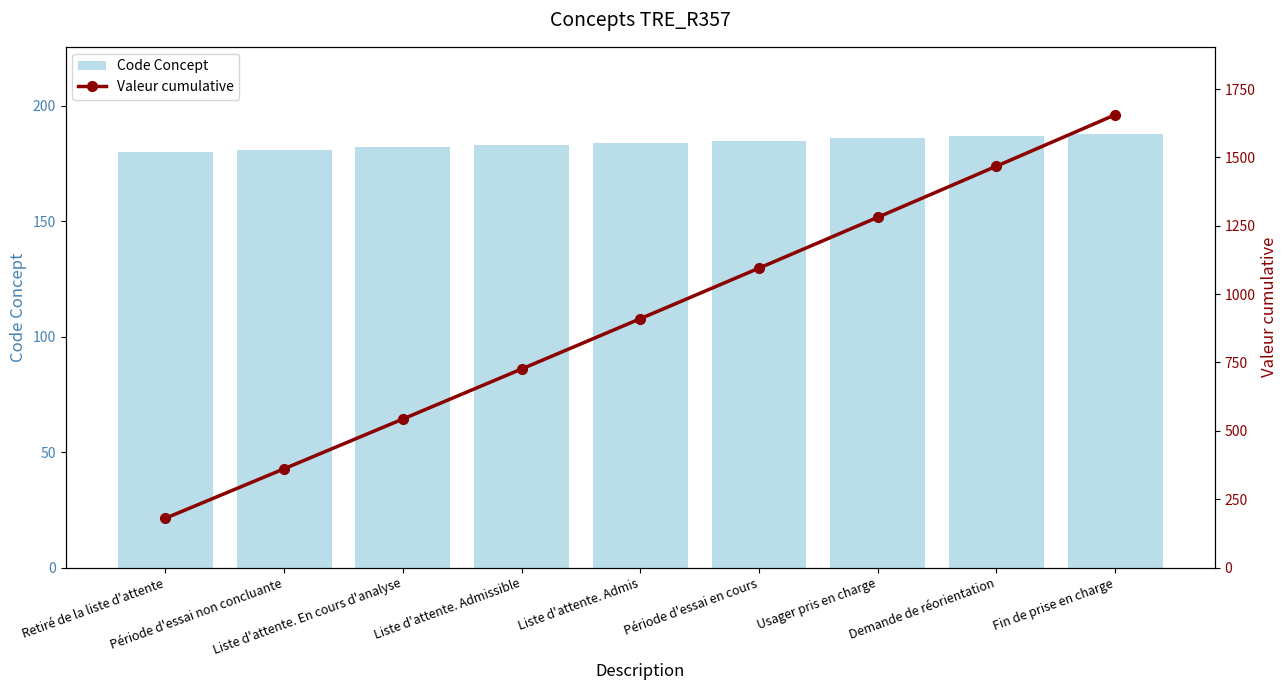

Between Demande de réorientation and Fin de prise en charge, which series saw the biggest shift?

Valeur cumulative